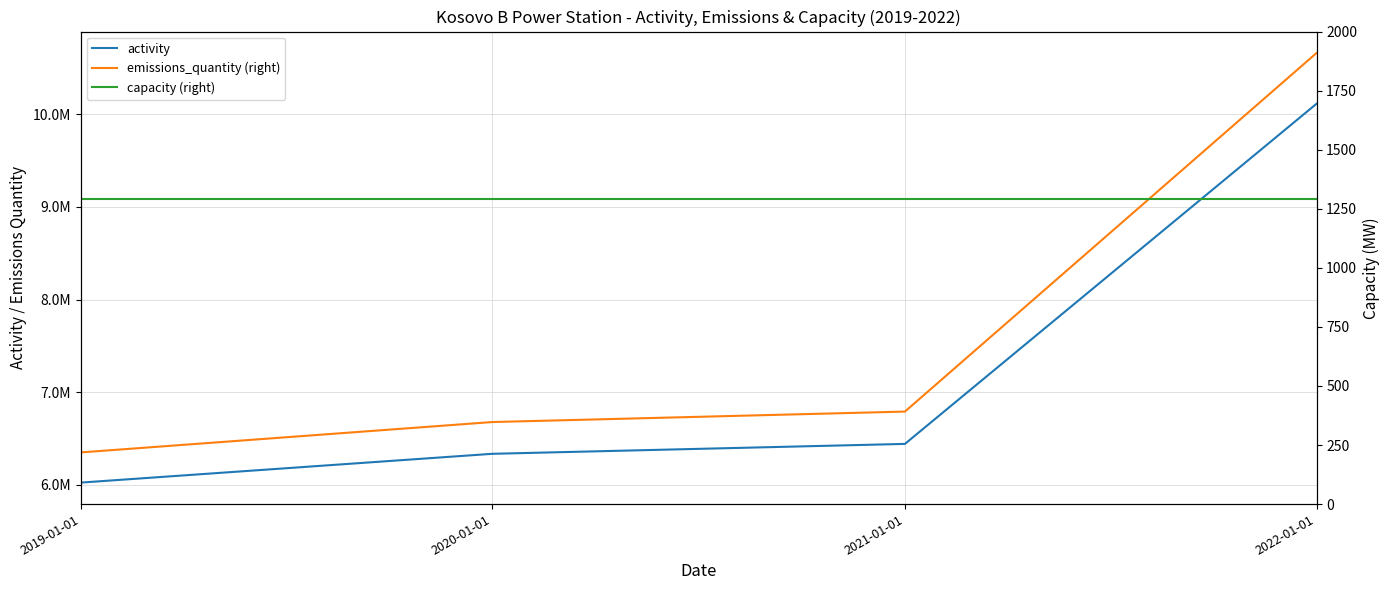

What is the highest value of the emissions_quantity (right) series?

10662000